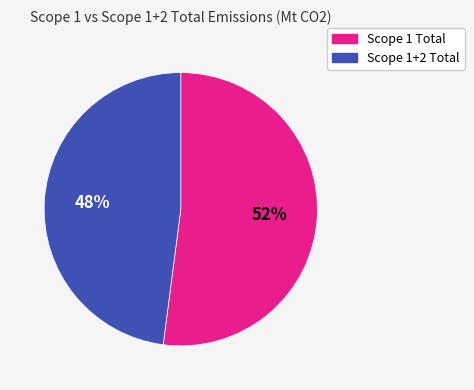

How many slices are in this pie chart?

2